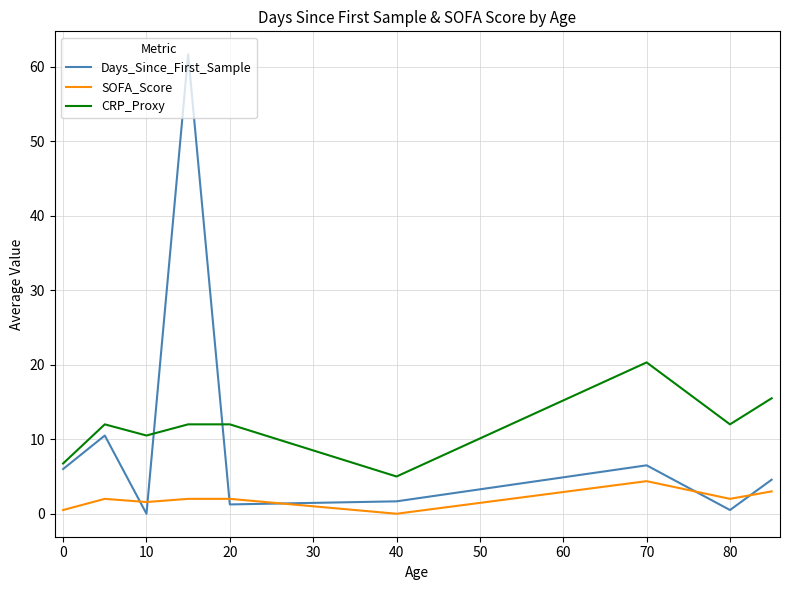

What is the greatest value displayed?

61.7